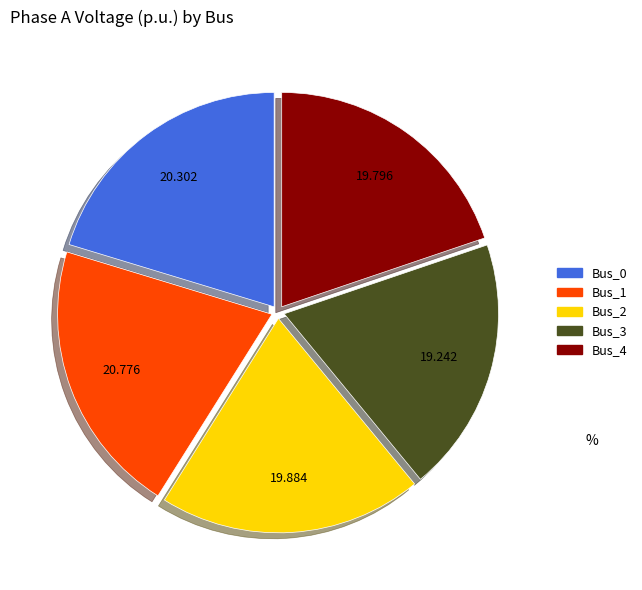

Does any single category account for the majority?

No